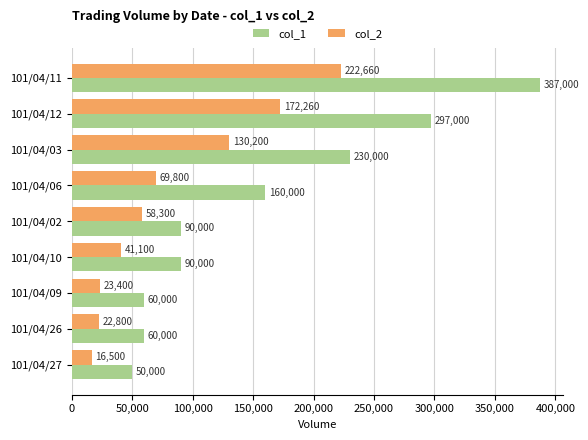

What is the maximum value shown in the chart?

387000